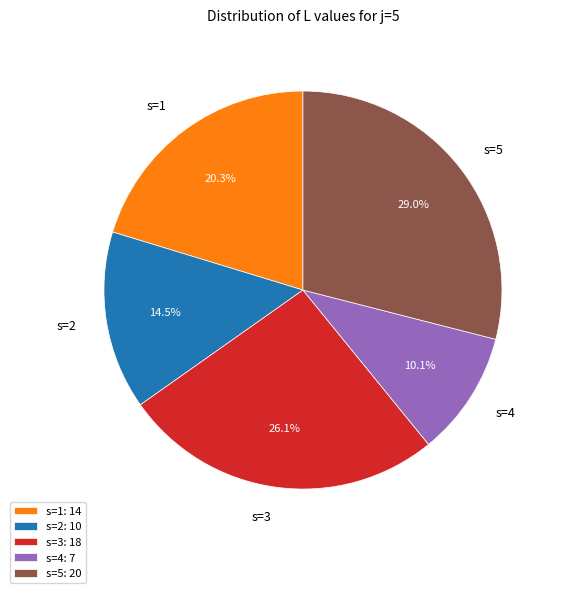

Does s=5 account for over 50% of the chart?

No